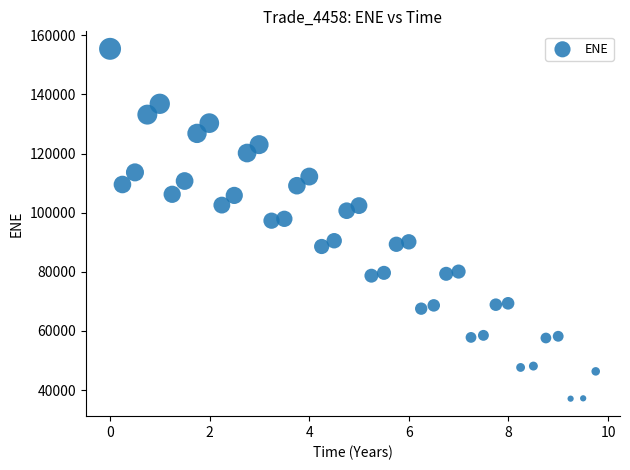

What is the range of X values (max minus min)?

9.8